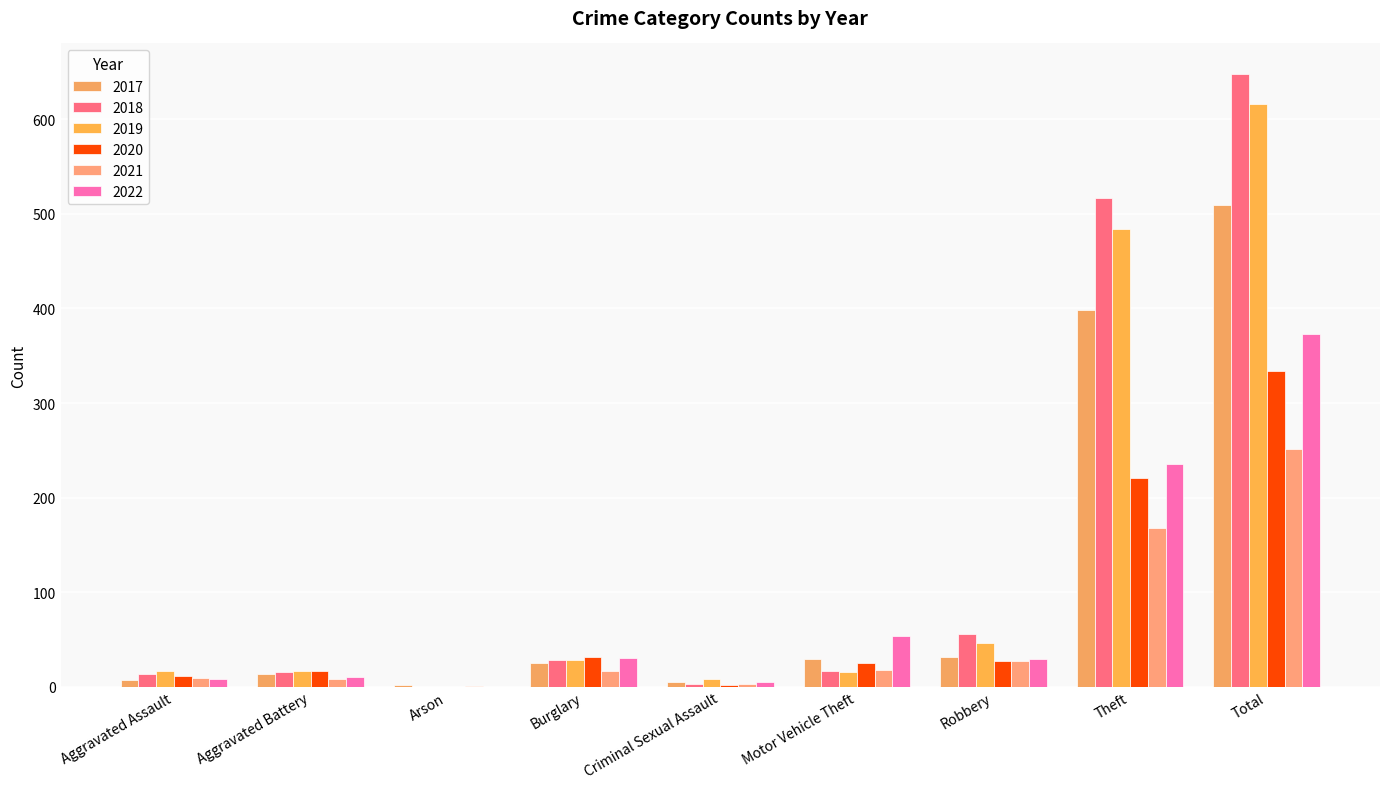

How many categories are shown in the chart?

9